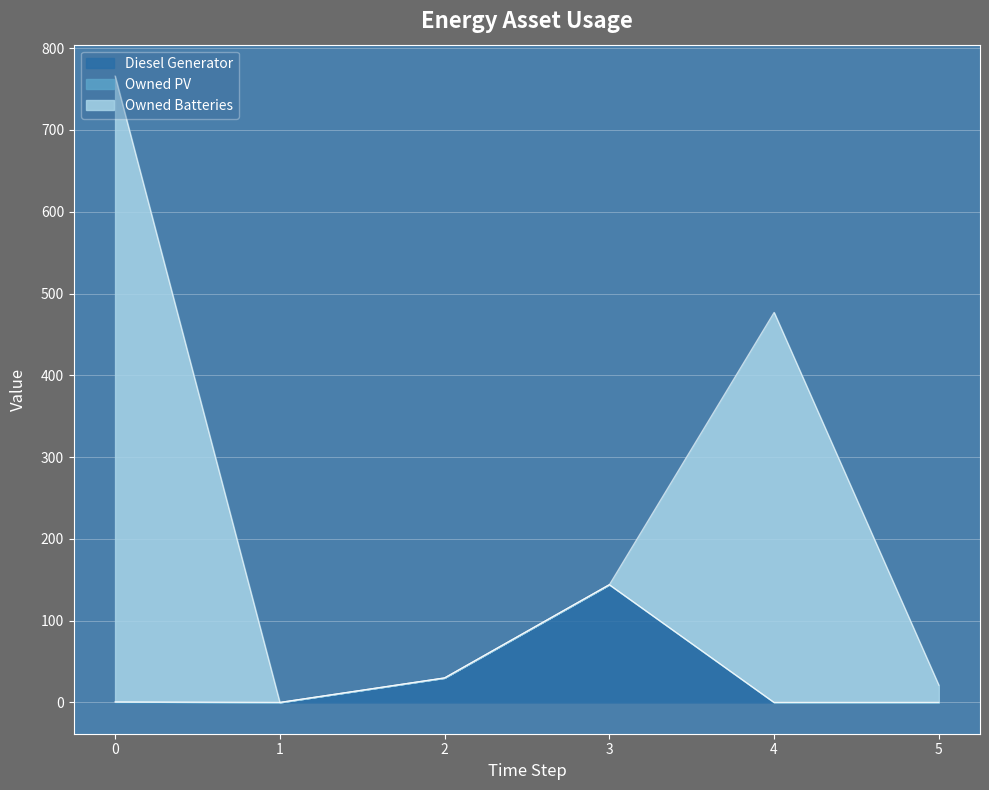

At which category does Diesel Generator reach its first local peak?

3